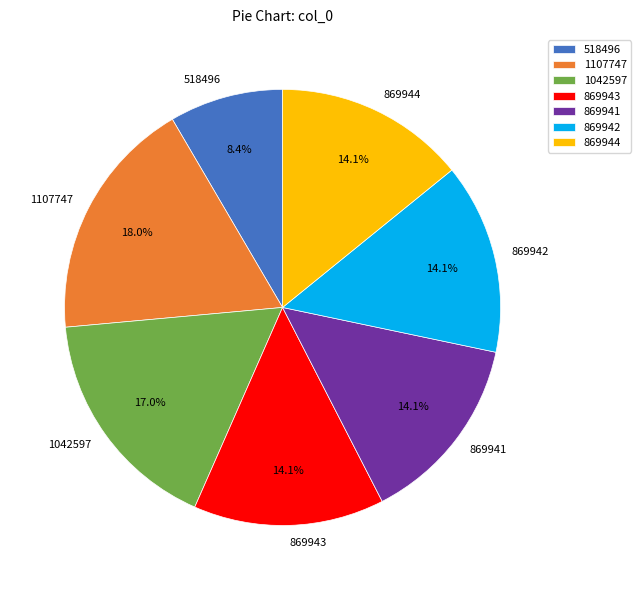

Is 518496 the majority of the pie?

No